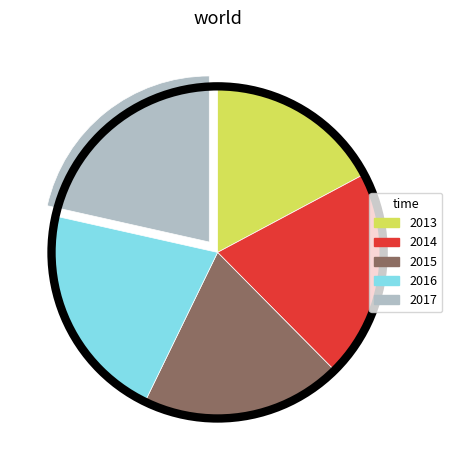

How many slices are in this pie chart?

5